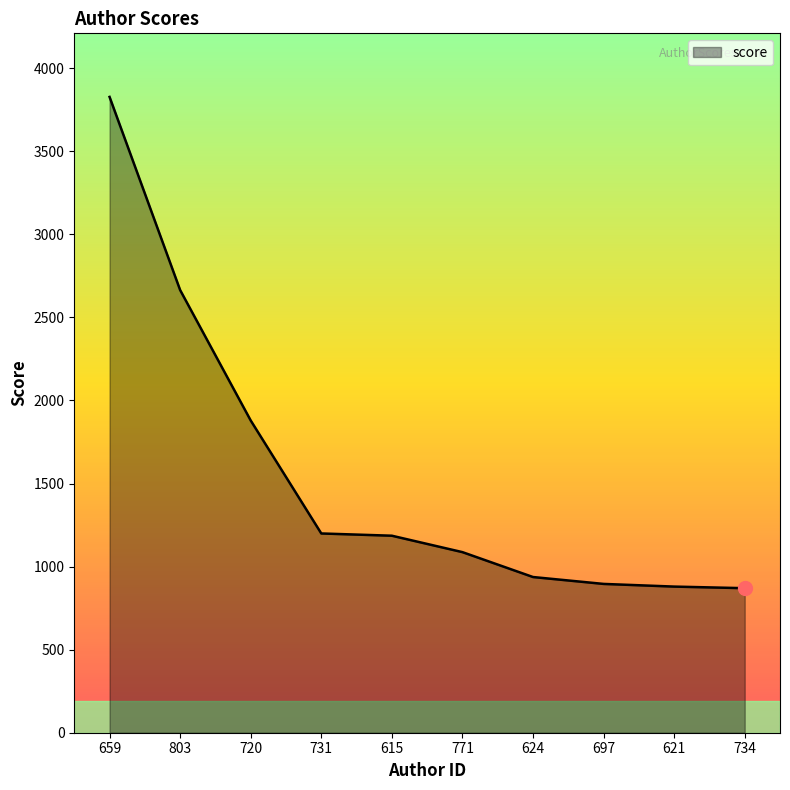

What is the smallest value displayed?

869.9